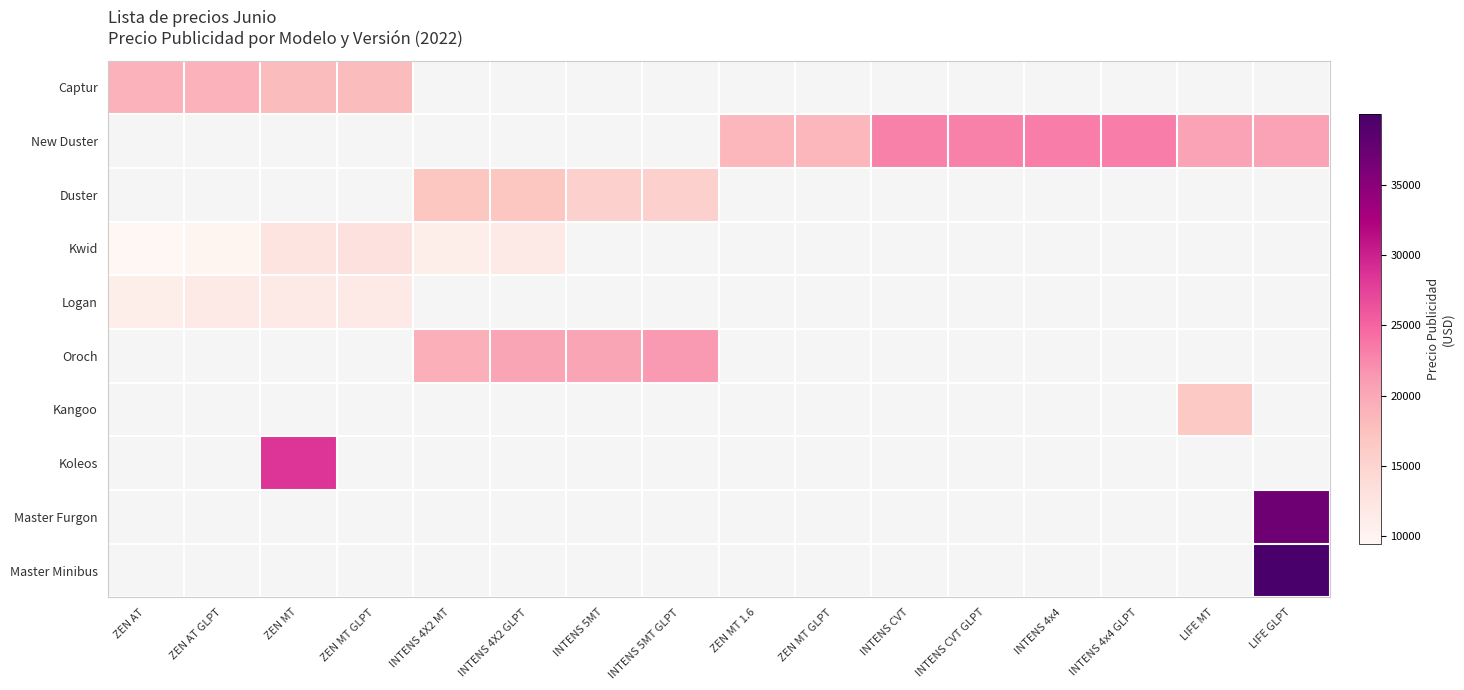

Count the number of data series in this chart.

10